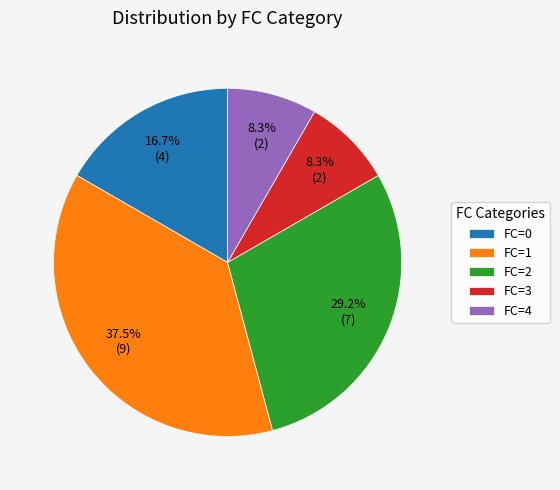

Count the number of slices in the pie.

5